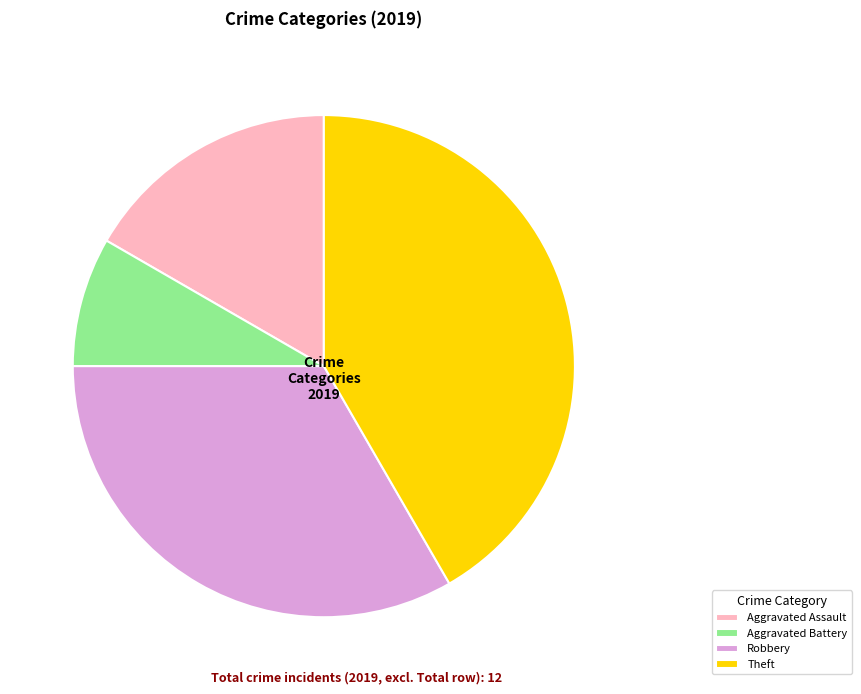

True or false: Robbery accounts for 33% of the total.

True